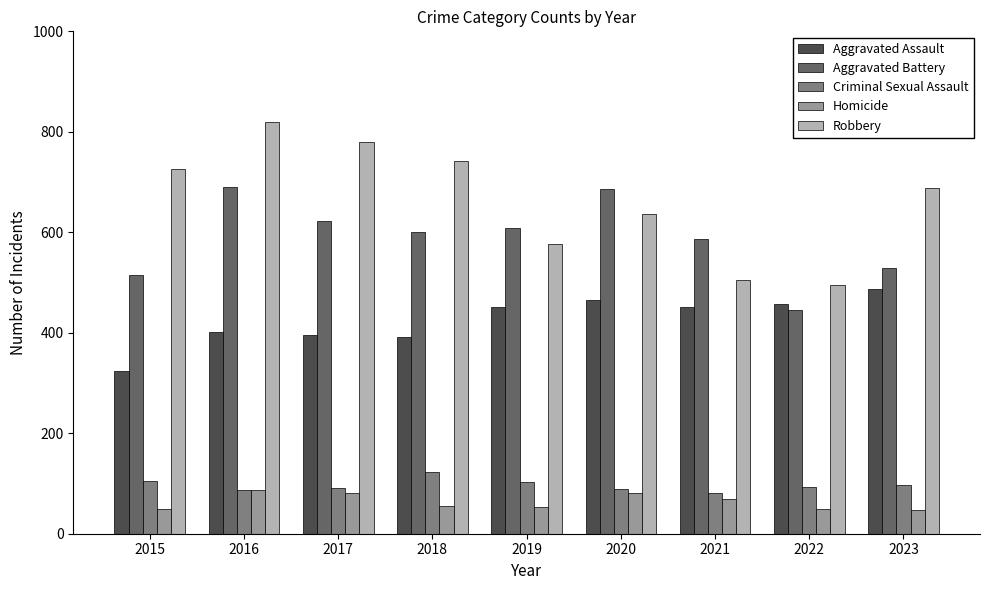

How many distinct data groups are displayed?

5